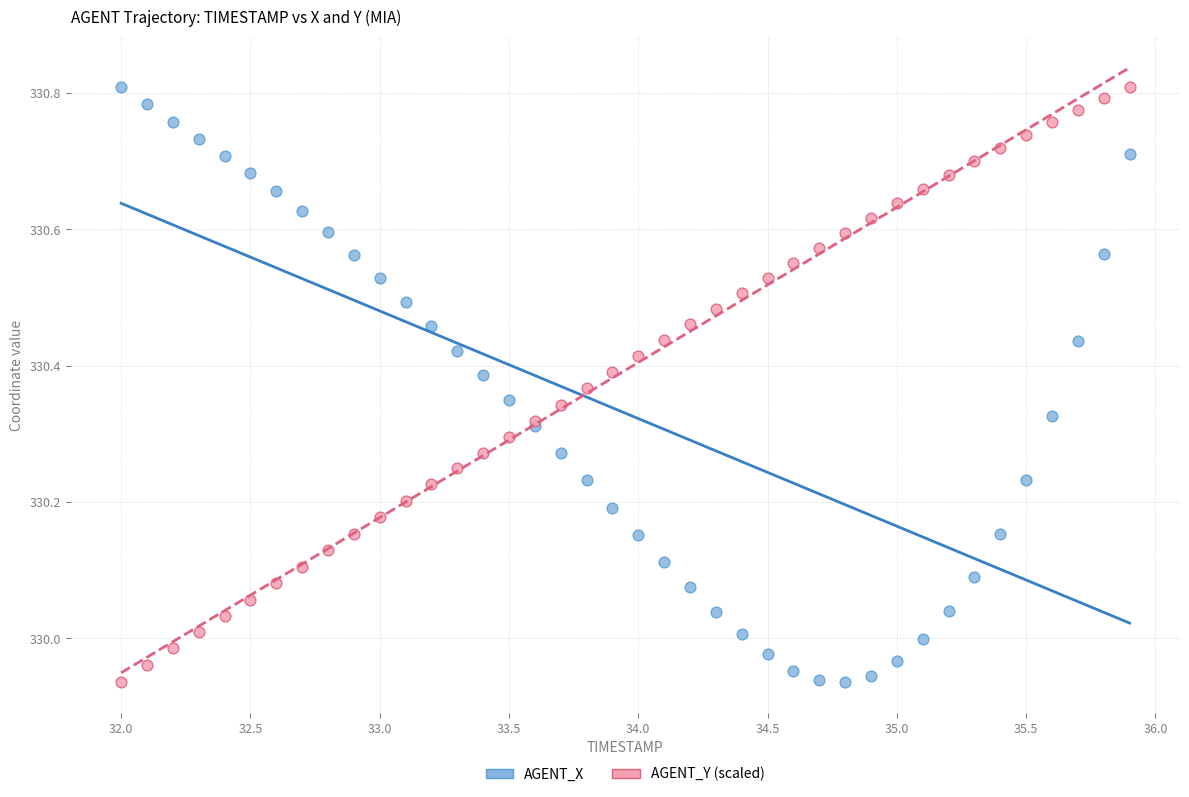

What are all the series names shown in the legend?

AGENT_X, AGENT_Y (scaled)